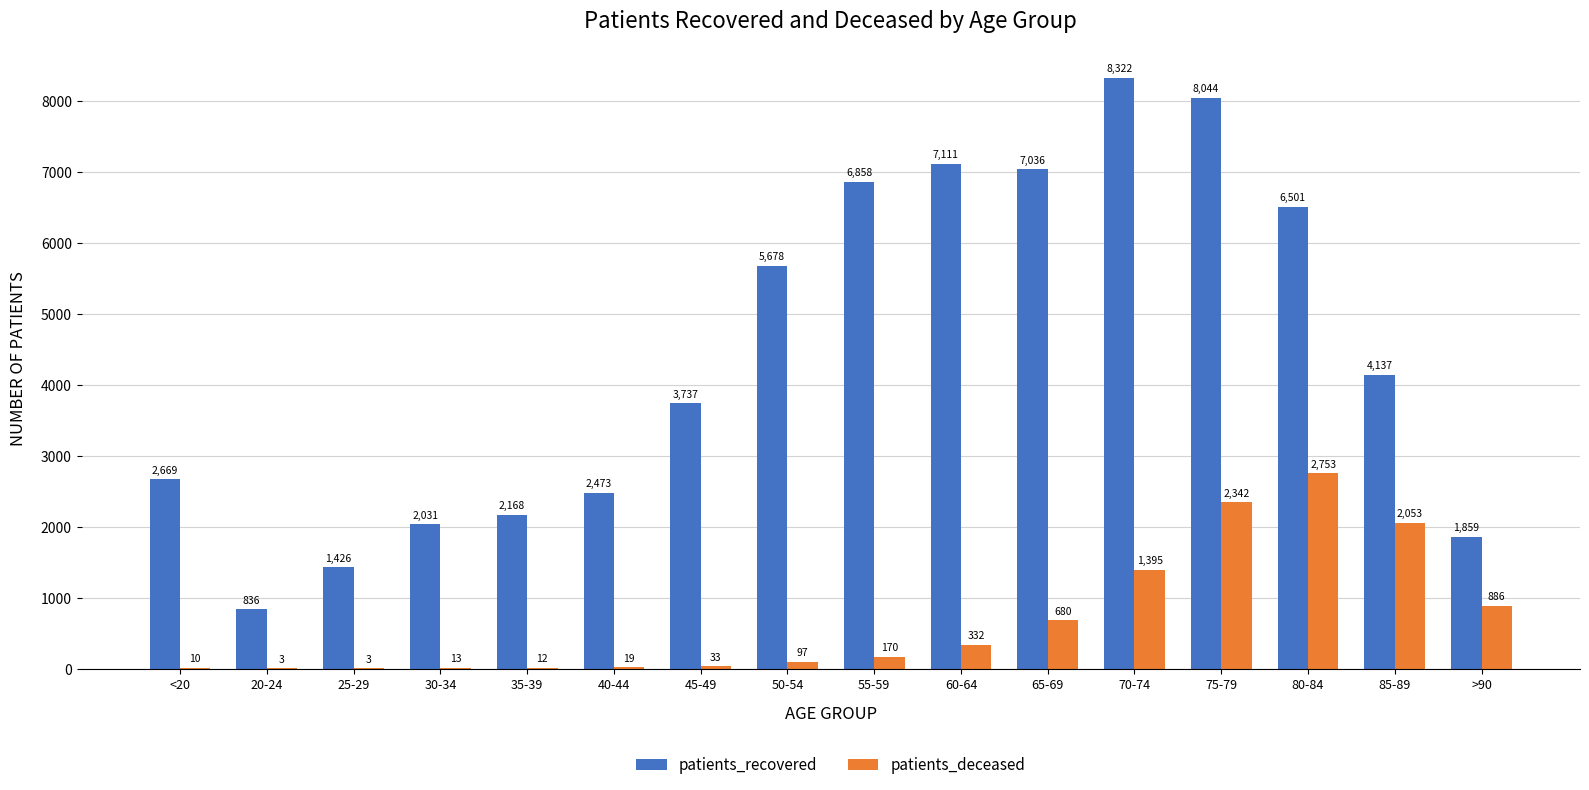

What is the highest value of the patients_deceased series?

2753